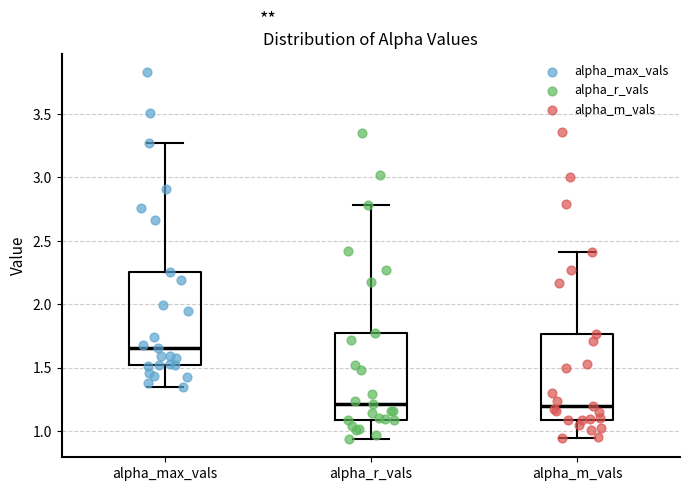

Reading left to right, read every box against the y-axis: the position of its median line, the range the box covers, and the ends of its whiskers. The values are not printed on the chart, so give them approximately, as read against the axis.

alpha_max_vals: median 1.65, box 1.50 to 2.25, whiskers 1.35 to 3.25
alpha_r_vals: median 1.20, box 1.10 to 1.80, whiskers 0.95 to 2.80
alpha_m_vals: median 1.20, box 1.10 to 1.75, whiskers 0.95 to 2.40